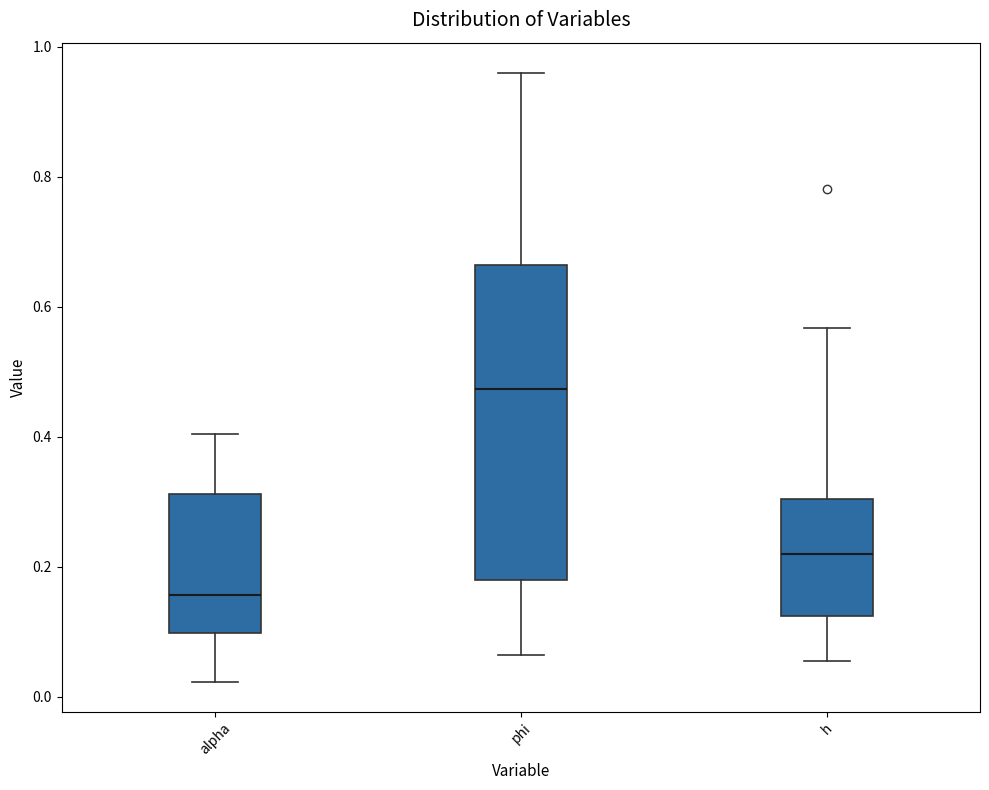

Reading left to right, transcribe this box plot: for each box, give where its median line is, the range the box spans, and where its two whiskers end, as read against the y-axis. The values are not printed on the chart, so give them approximately, as read against the axis.

alpha: median 0.16, box 0.10 to 0.32, whiskers 0.02 to 0.40
phi: median 0.48, box 0.18 to 0.66, whiskers 0.06 to 0.96
h: median 0.22, box 0.12 to 0.30, whiskers 0.06 to 0.56